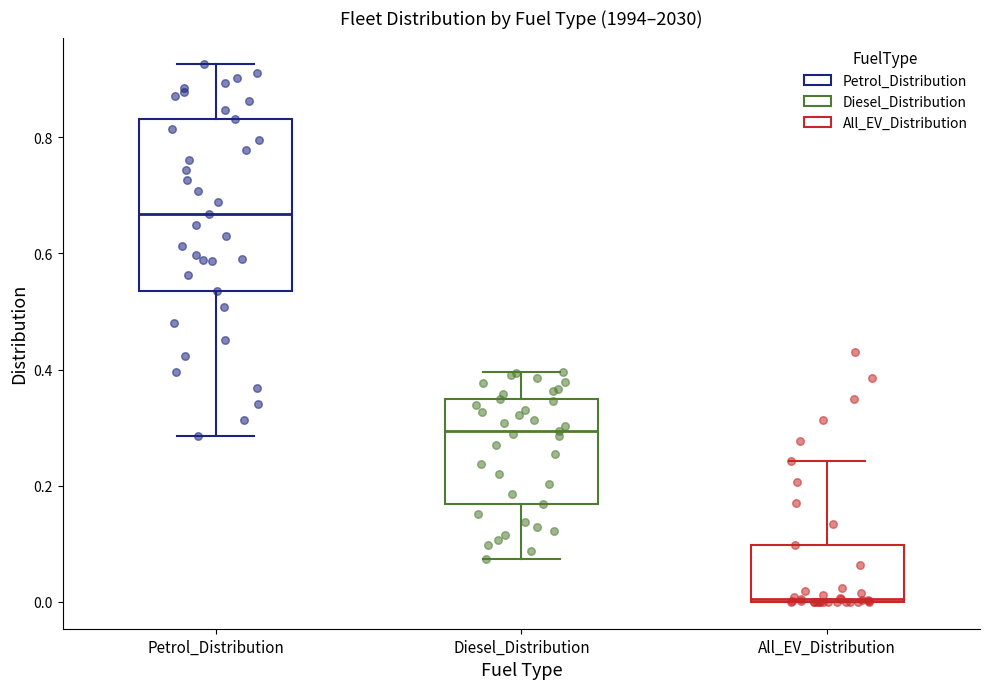

Which box is the tallest, from its lower edge to its upper edge?

Petrol_Distribution